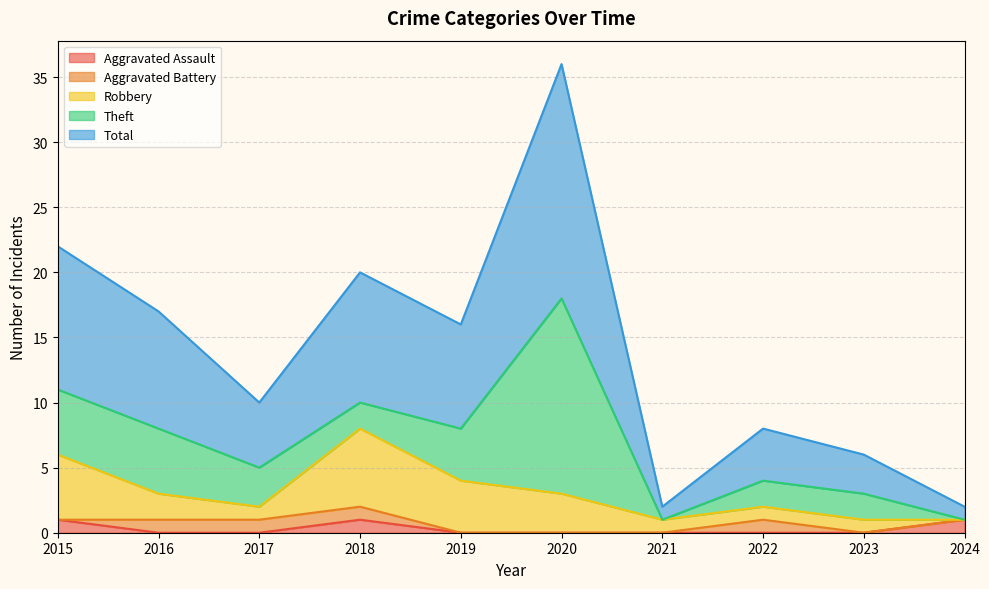

Where is Aggravated Battery nearest to the value 0?

2015